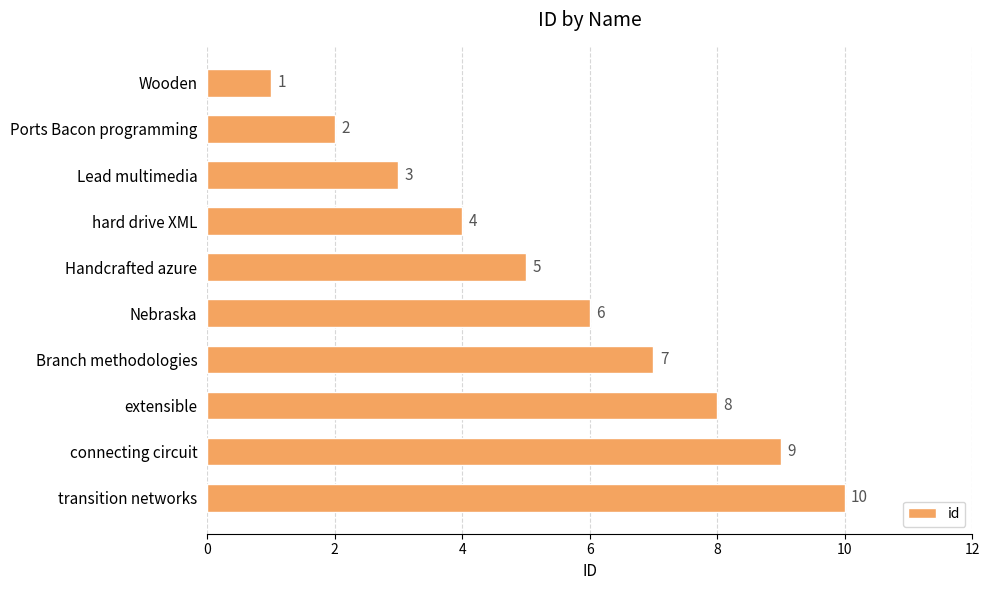

What is the change in value from Handcrafted azure to connecting circuit?

+4